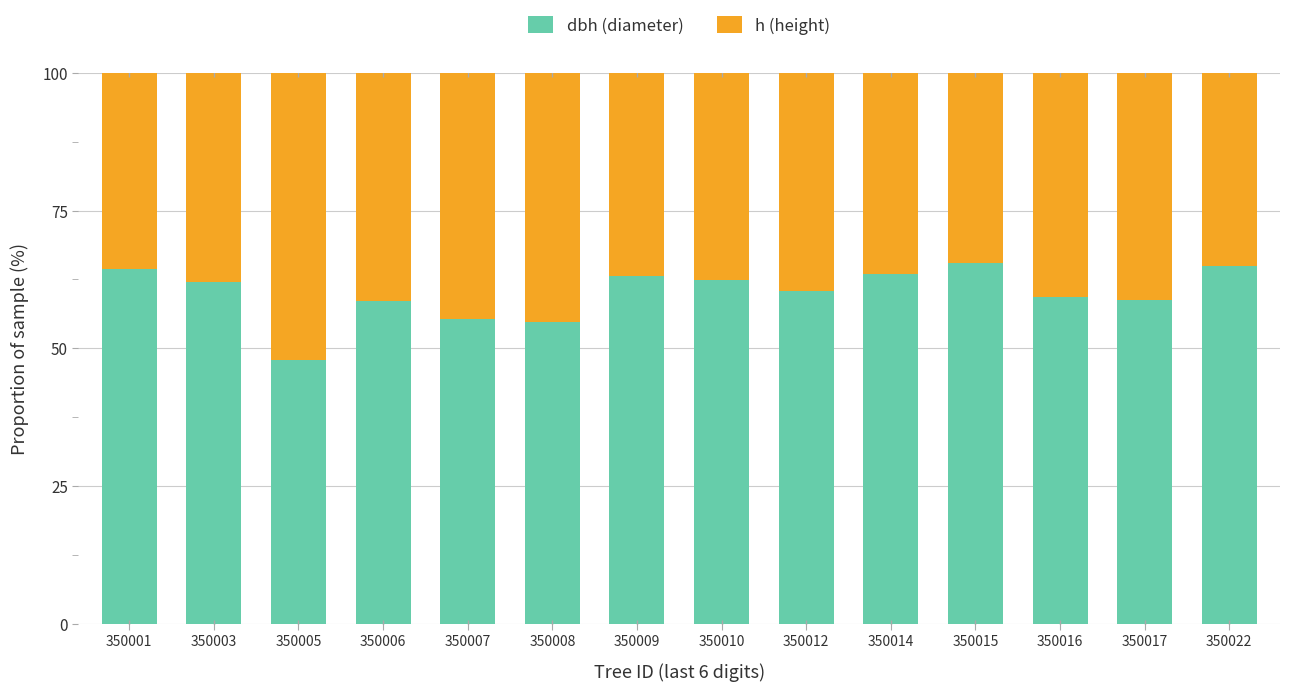

True or false: dbh (diameter) has a value of 47.9 at 350005.

True